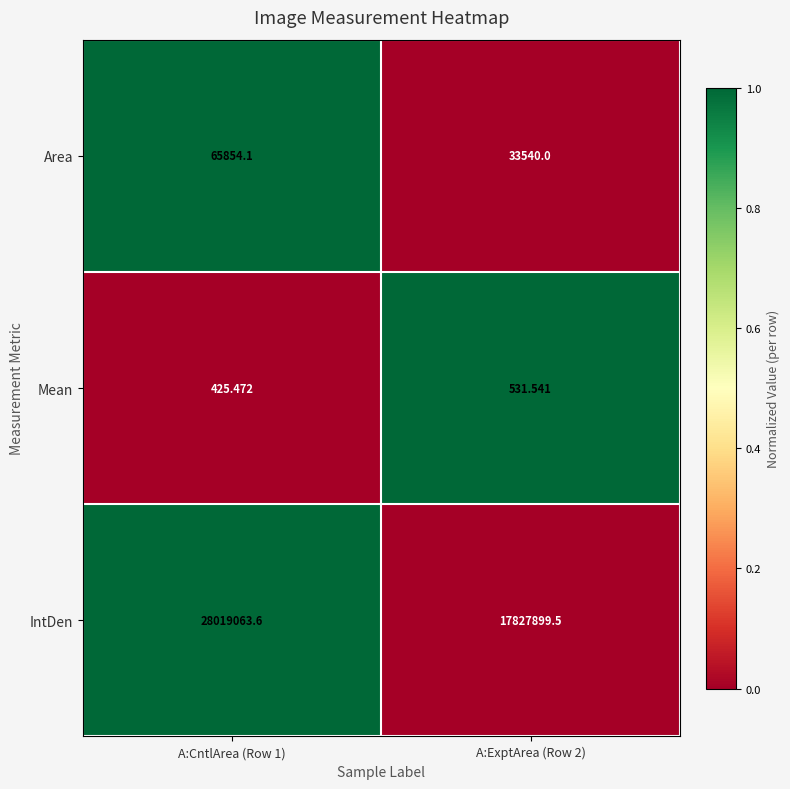

Which series has the largest range (max minus min)?

IntDen